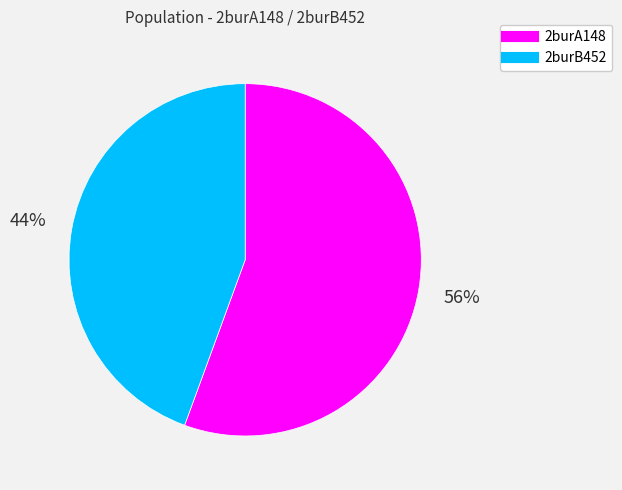

The 2burA148 slice represents 47% of the pie. True or false?

False